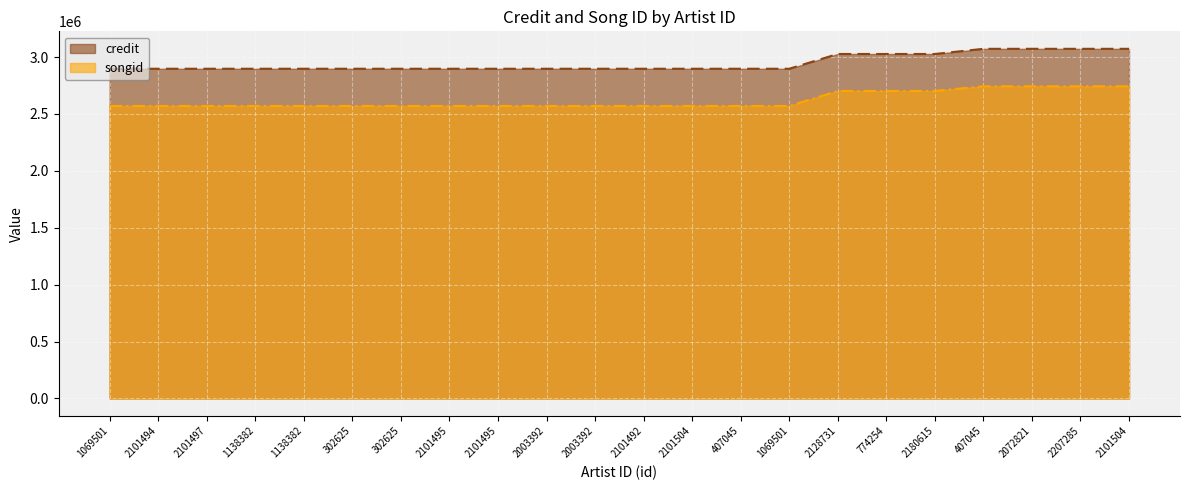

At which label is credit closest to 2984778?

2128731